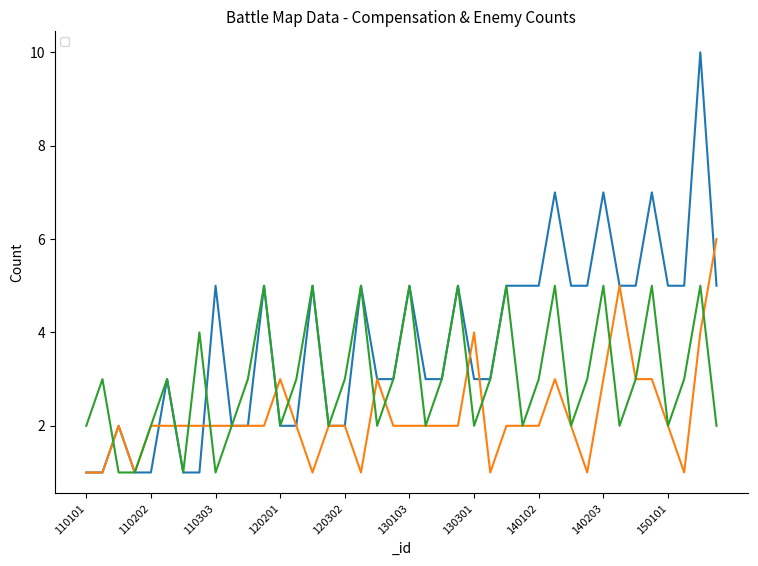

Reading left to right, list all the values displayed in this chart.

_compensationCount_1: 110101=1	110102=1	110103=2	110201=1	110202=1	110203=3	110301=1	110302=1	110303=5	120101=2	120102=2	120103=5	120201=2	120202=2	120203=5	120301=2	120302=2	120303=5	130101=3	130102=3	130103=5	130201=3	130202=3	130203=5	130301=3	130302=3	130303=5	140101=5	140102=5	140103=7	140201=5	140202=5	140203=7	140301=5	140302=5	140303=7	150101=5	150102=5	150103=10	150201=5
_compensationCount_2: 110101=1	110102=1	110103=2	110201=1	110202=2	110203=2	110301=2	110302=2	110303=2	120101=2	120102=2	120103=2	120201=3	120202=2	120203=1	120301=2	120302=2	120303=1	130101=3	130102=2	130103=2	130201=2	130202=2	130203=2	130301=4	130302=1	130303=2	140101=2	140102=2	140103=3	140201=2	140202=1	140203=3	140301=5	140302=3	140303=3	150101=2	150102=1	150103=4	150201=6
_enemyCount_1: 110101=2	110102=3	110103=1	110201=1	110202=2	110203=3	110301=1	110302=4	110303=1	120101=2	120102=3	120103=5	120201=2	120202=3	120203=5	120301=2	120302=3	120303=5	130101=2	130102=3	130103=5	130201=2	130202=3	130203=5	130301=2	130302=3	130303=5	140101=2	140102=3	140103=5	140201=2	140202=3	140203=5	140301=2	140302=3	140303=5	150101=2	150102=3	150103=5	150201=2